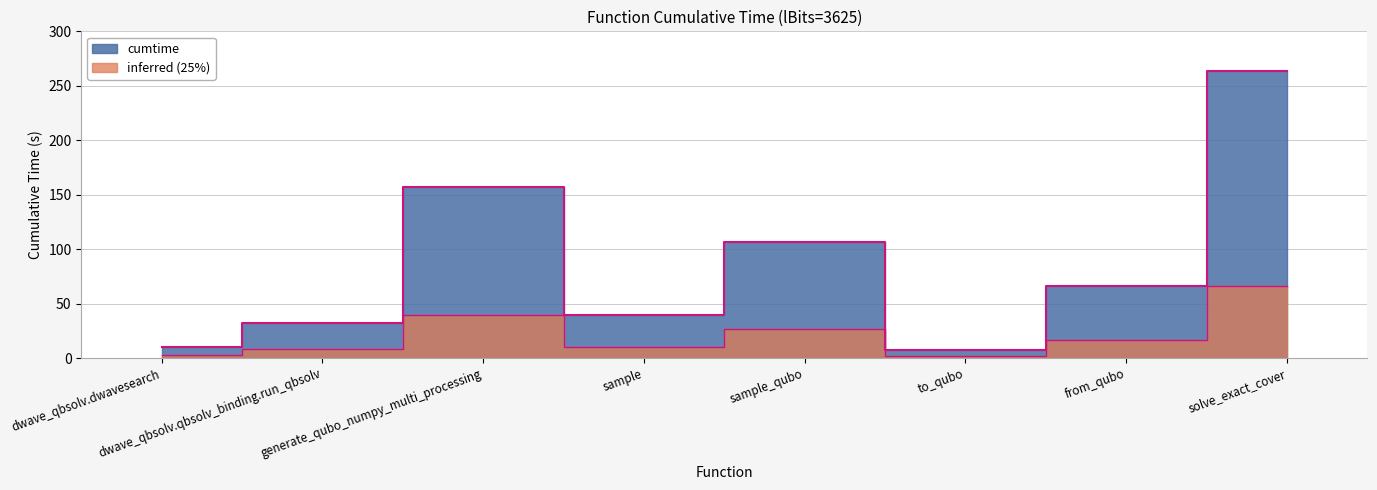

Where is the first local maximum?

generate_qubo_numpy_multi_processing